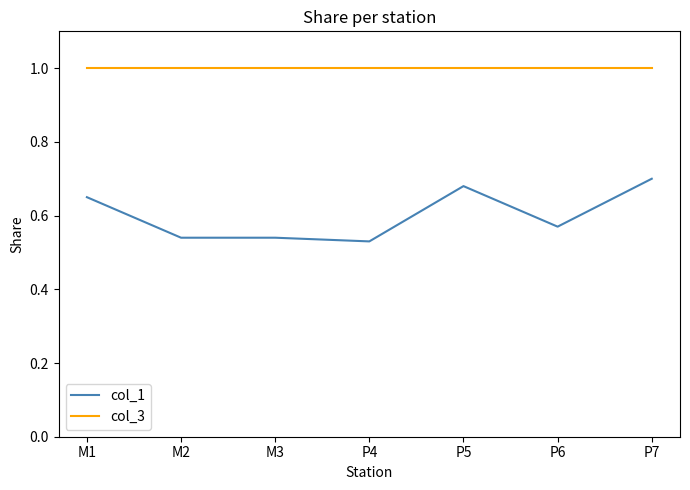

Rank the series by their average value, from highest to lowest.

col_3, col_1